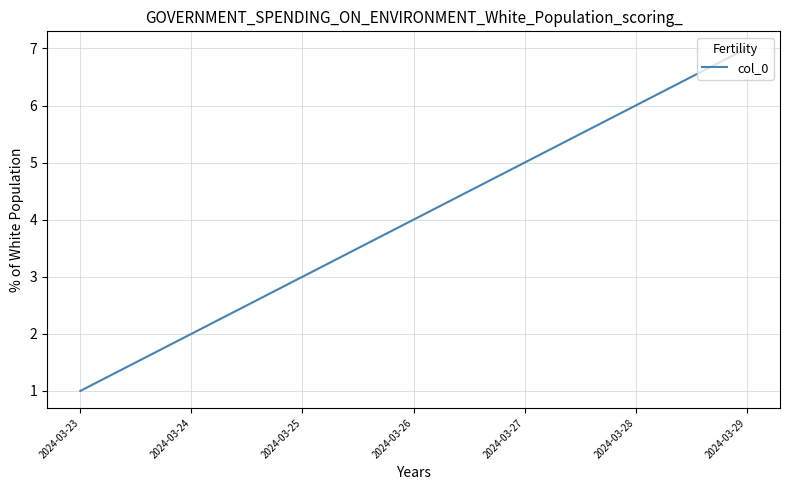

The value at 2024-03-23 is 1. True or false?

True